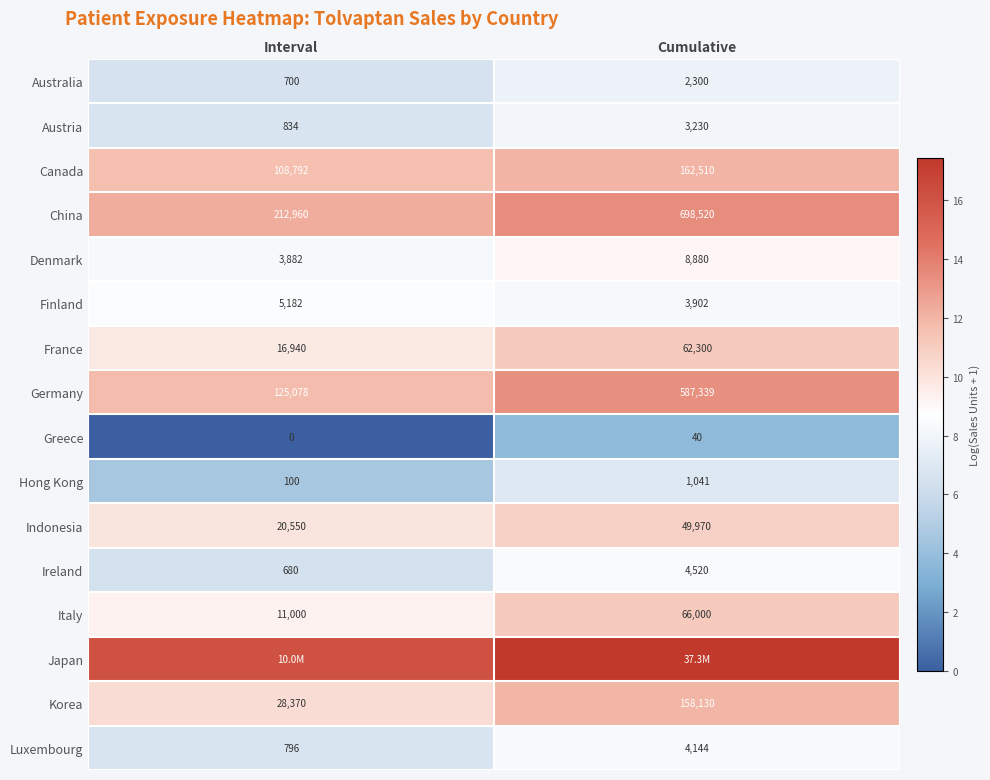

How many values in the Ireland series are below 4520?

1